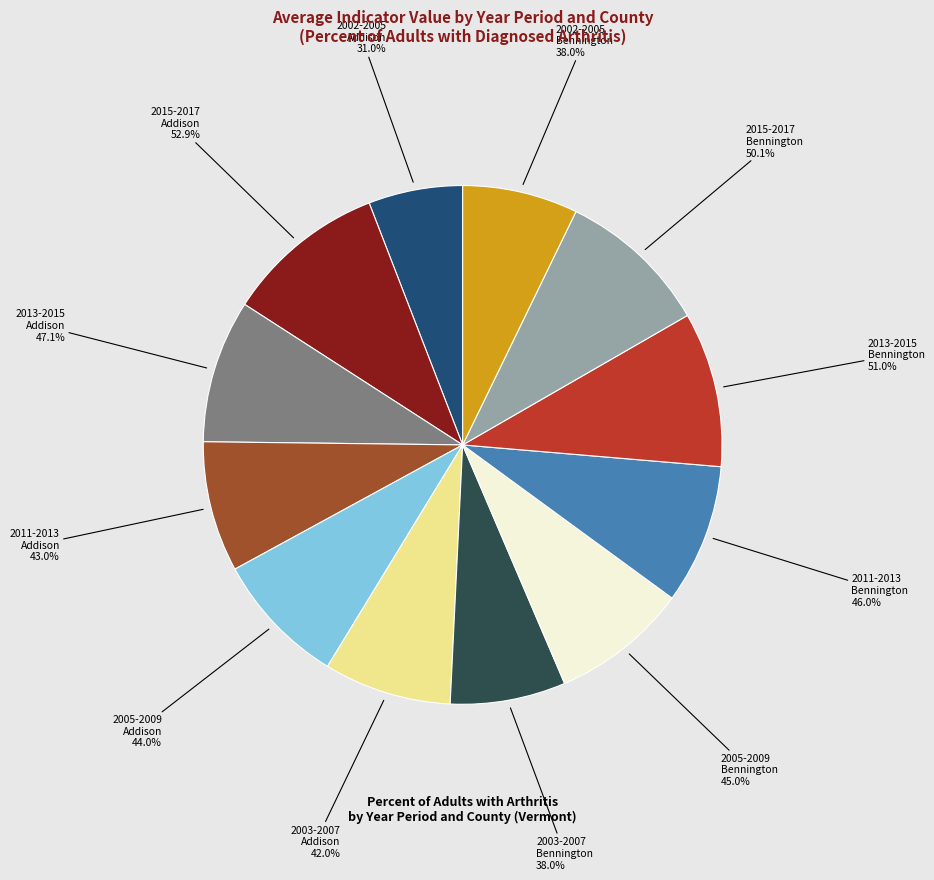

Does 2002-2005
Addison represent more than half of the total?

No